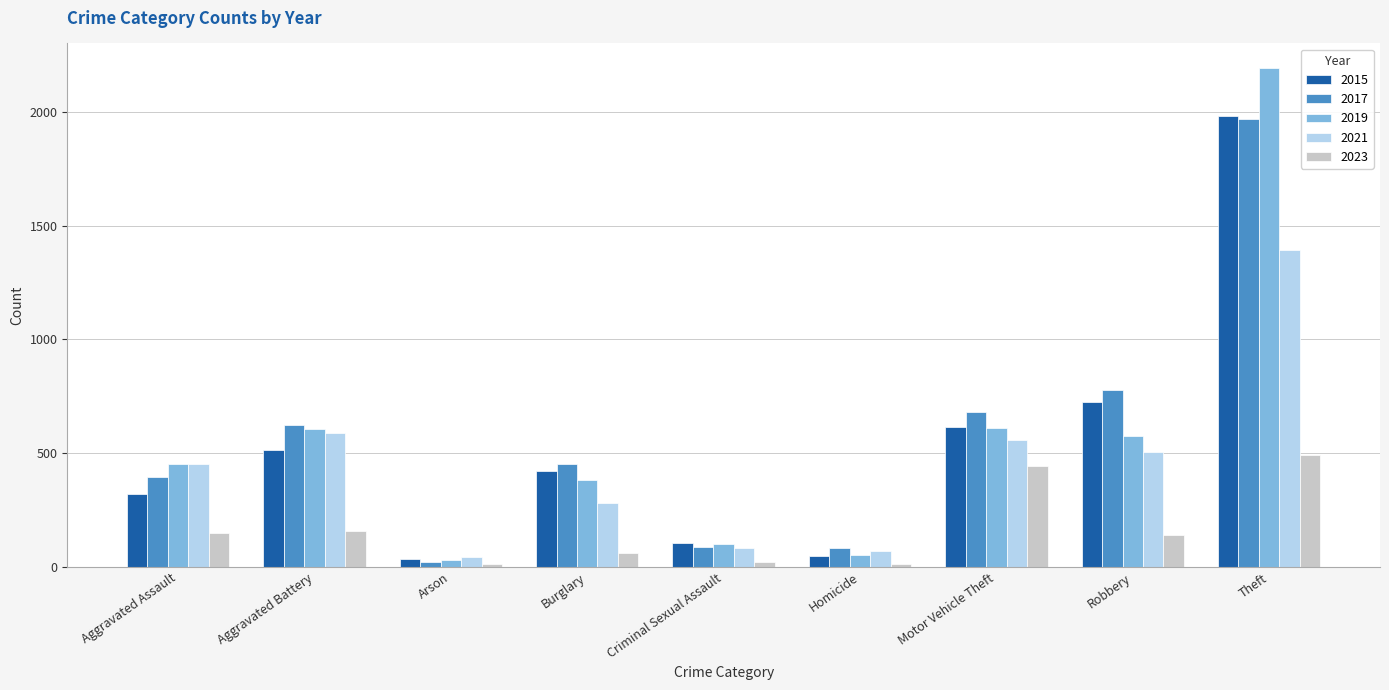

What is the spread (max minus min) of values at Motor Vehicle Theft?

238